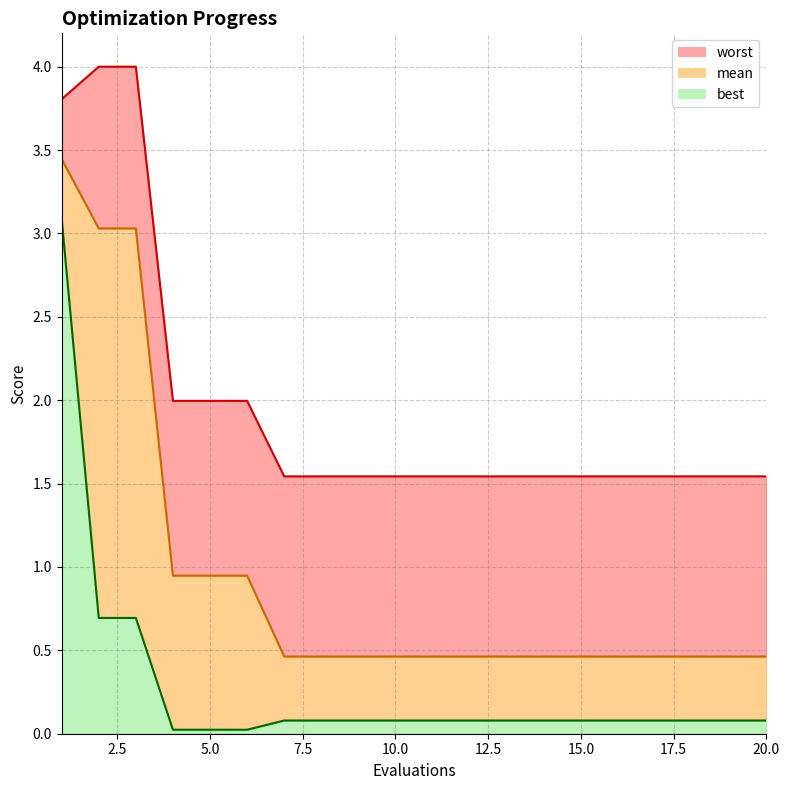

At how many categories does at least one series exceed 1?

20